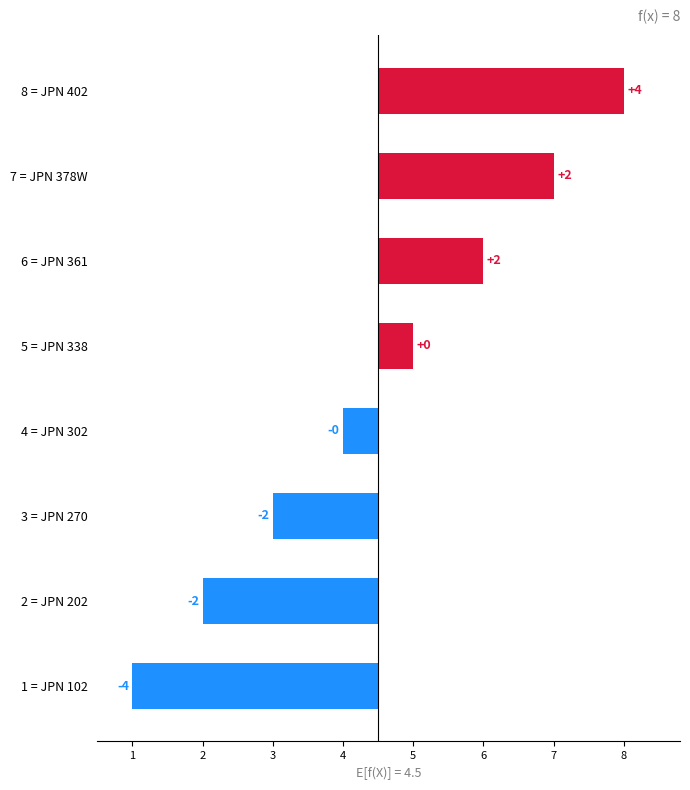

How many values are below 0?

4